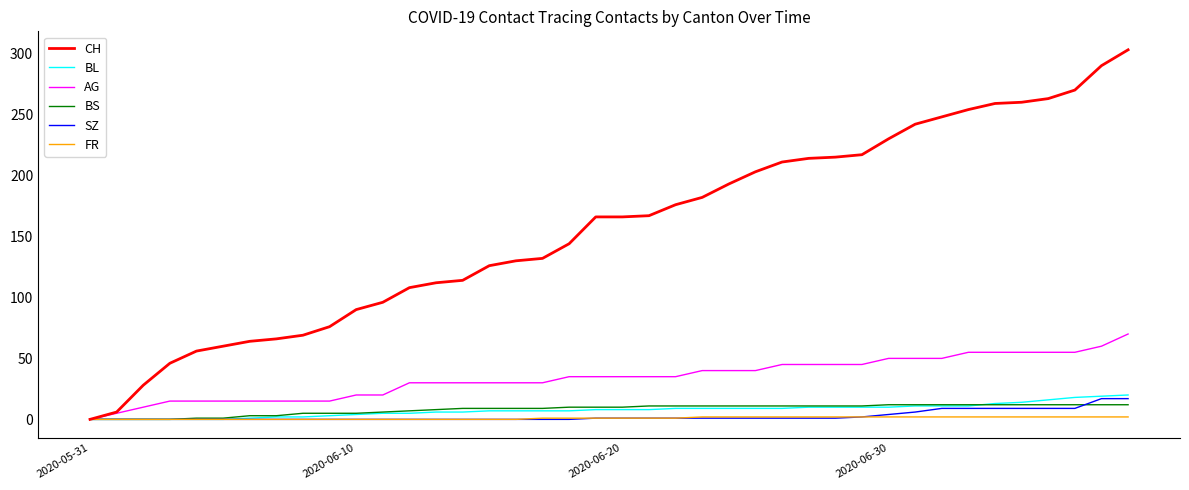

Which series has the largest range (max minus min)?

CH